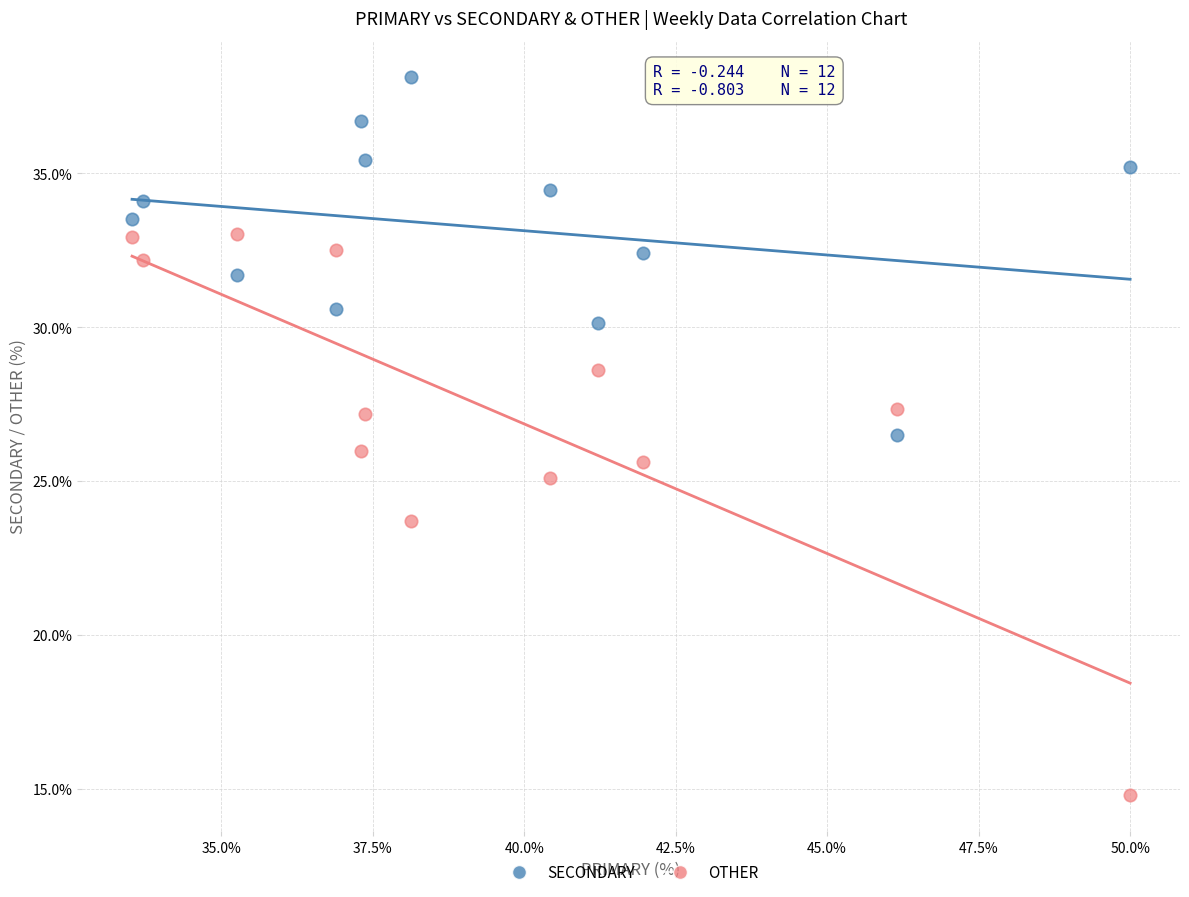

In the OTHER series, what Y value is closest to 23?

23.7